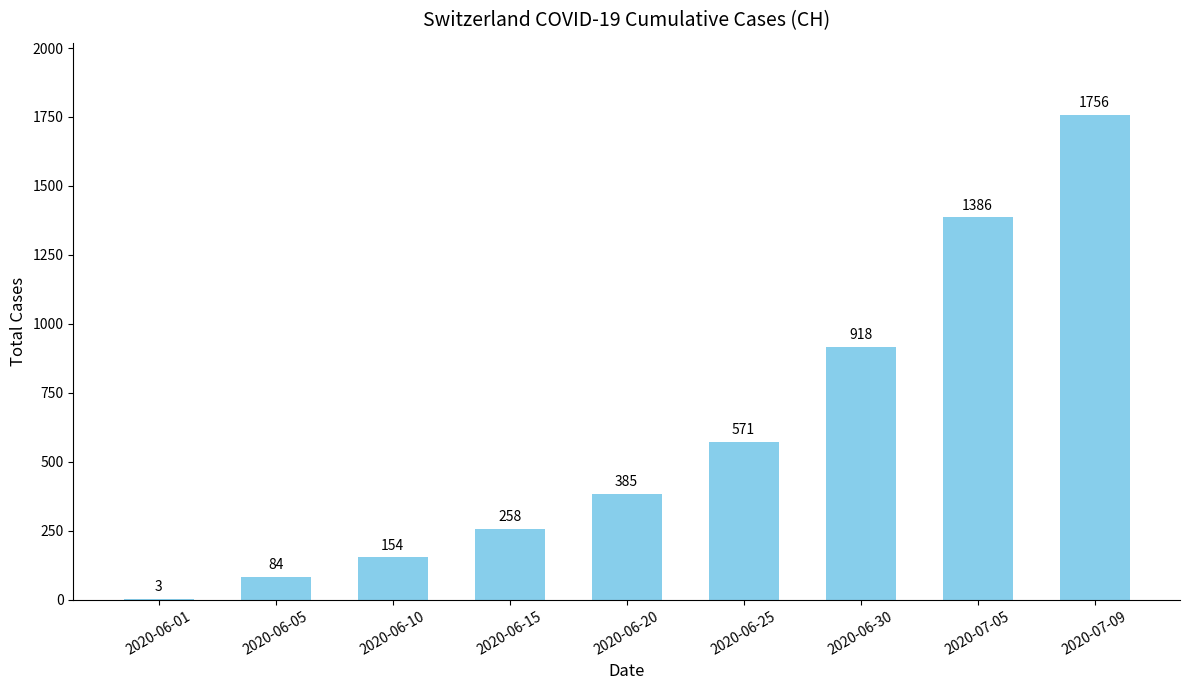

Reading left to right, extract all data points from this chart.

2020-06-01=3	2020-06-05=84	2020-06-10=154	2020-06-15=258	2020-06-20=385	2020-06-25=571	2020-06-30=918	2020-07-05=1386	2020-07-09=1756